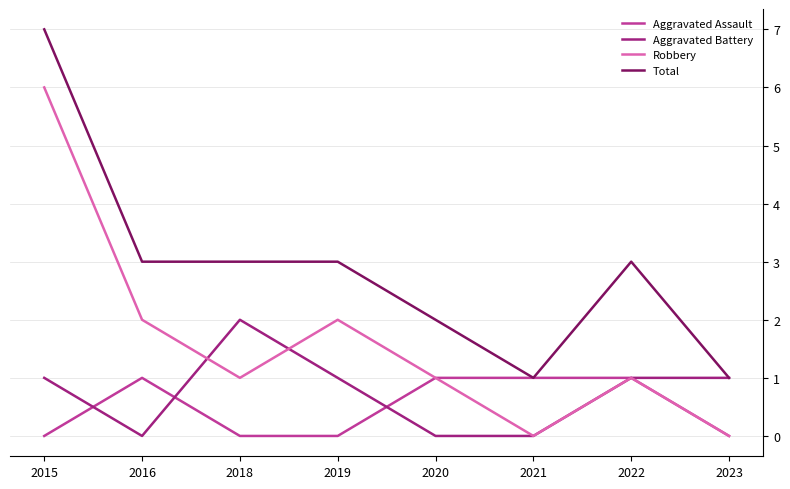

How many lines are shown in the chart?

4